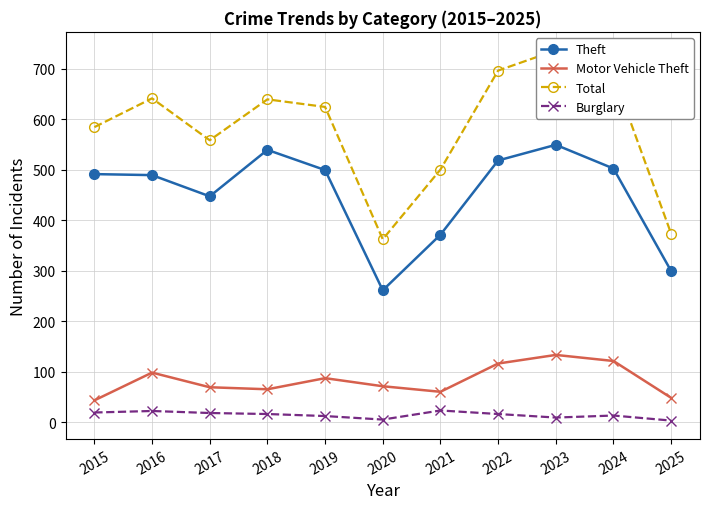

What is the value of the Total point at the 3rd from the left?

558